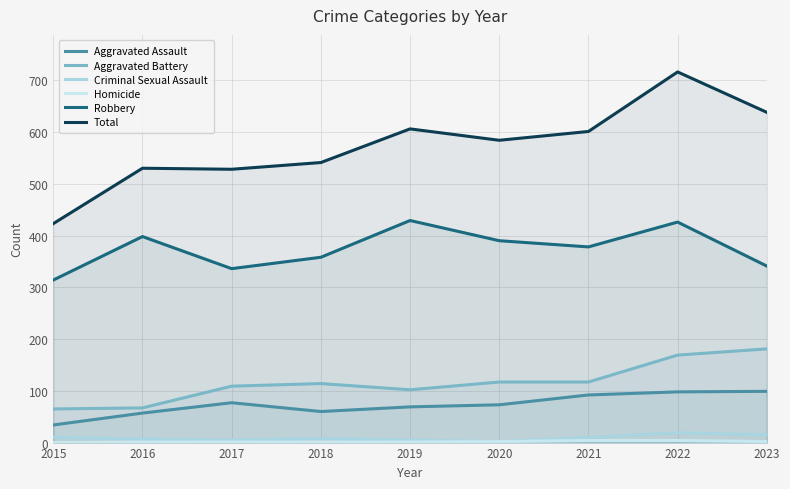

True or false: Total and Criminal Sexual Assault intersect in this chart.

False